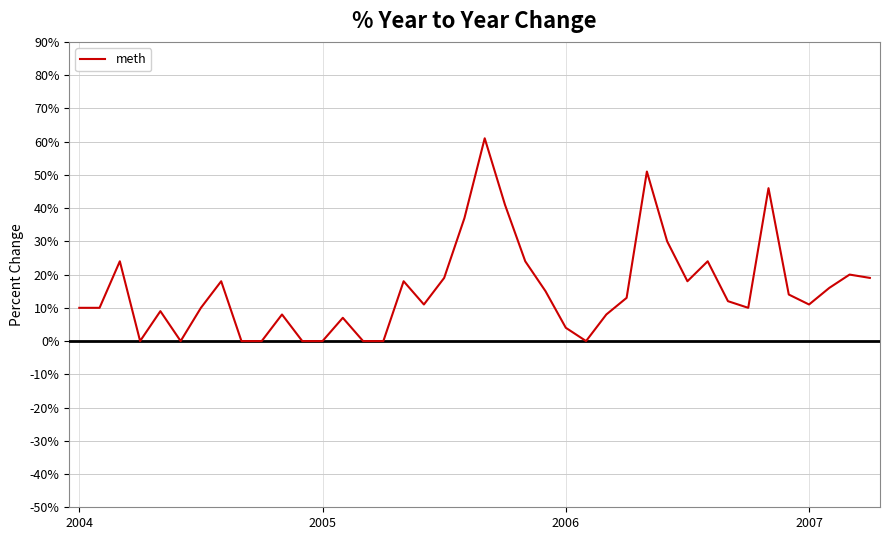

Count the number of categories in the chart.

40